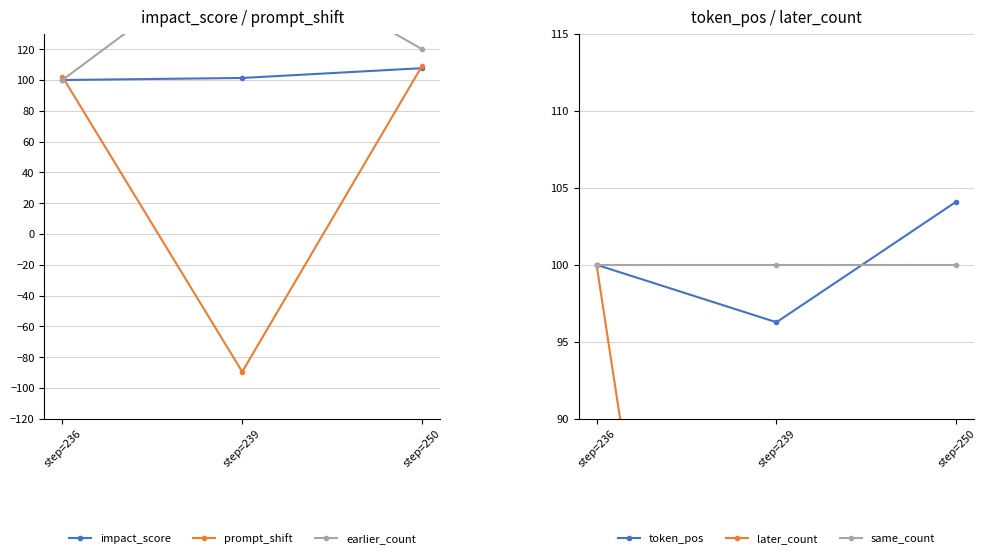

Does the chart display data point markers on the line(s)?

Yes